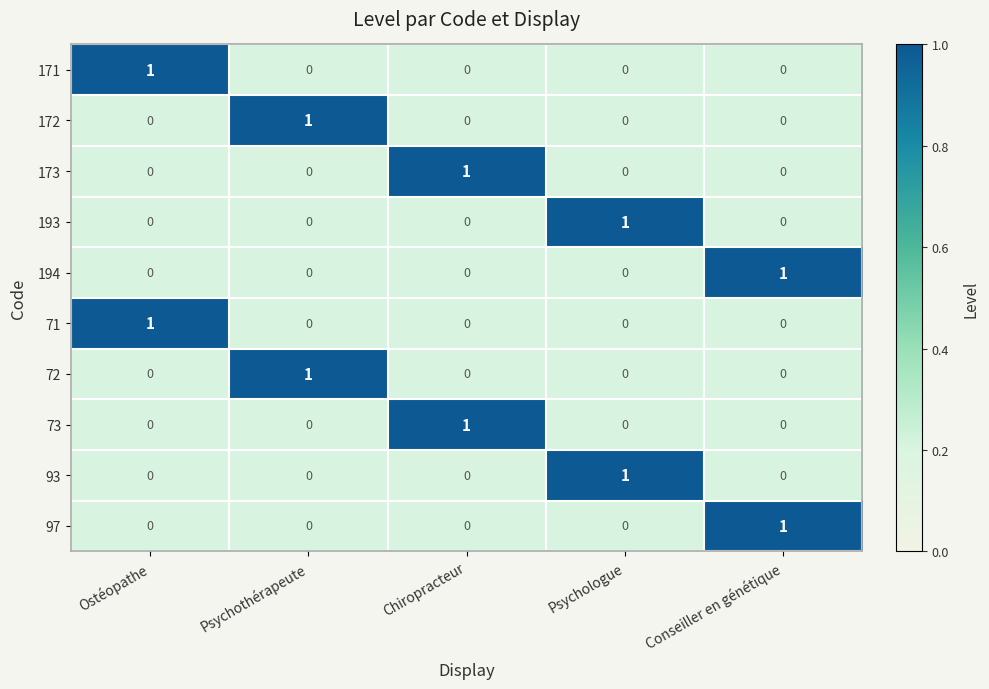

The value of 73 at Psychothérapeute is 0. True or false?

True